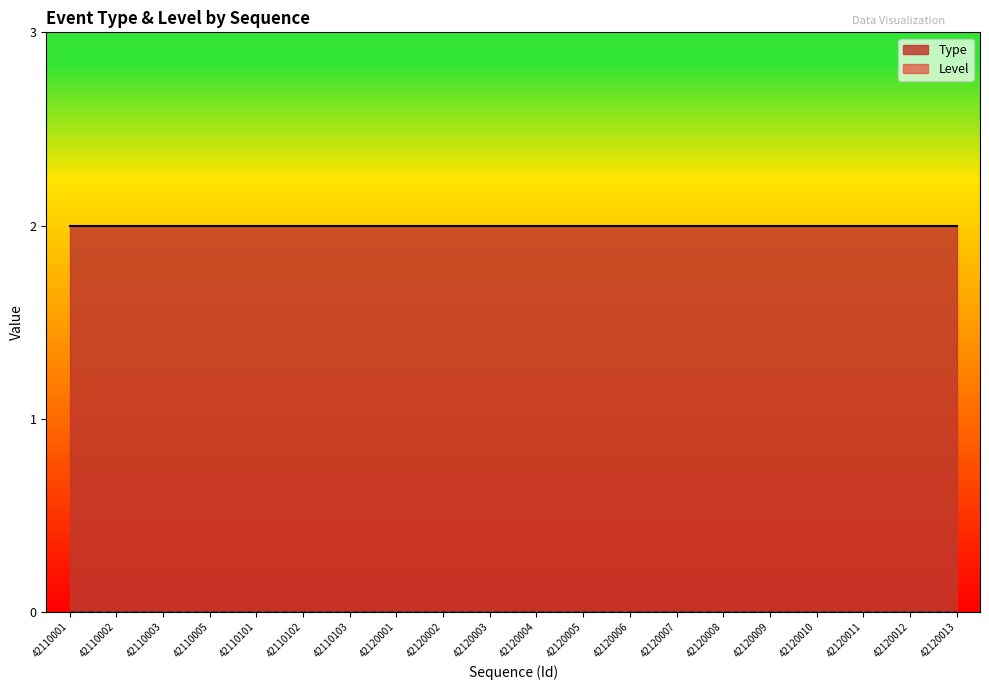

What is the difference between the highest and lowest values at 42110002?

2